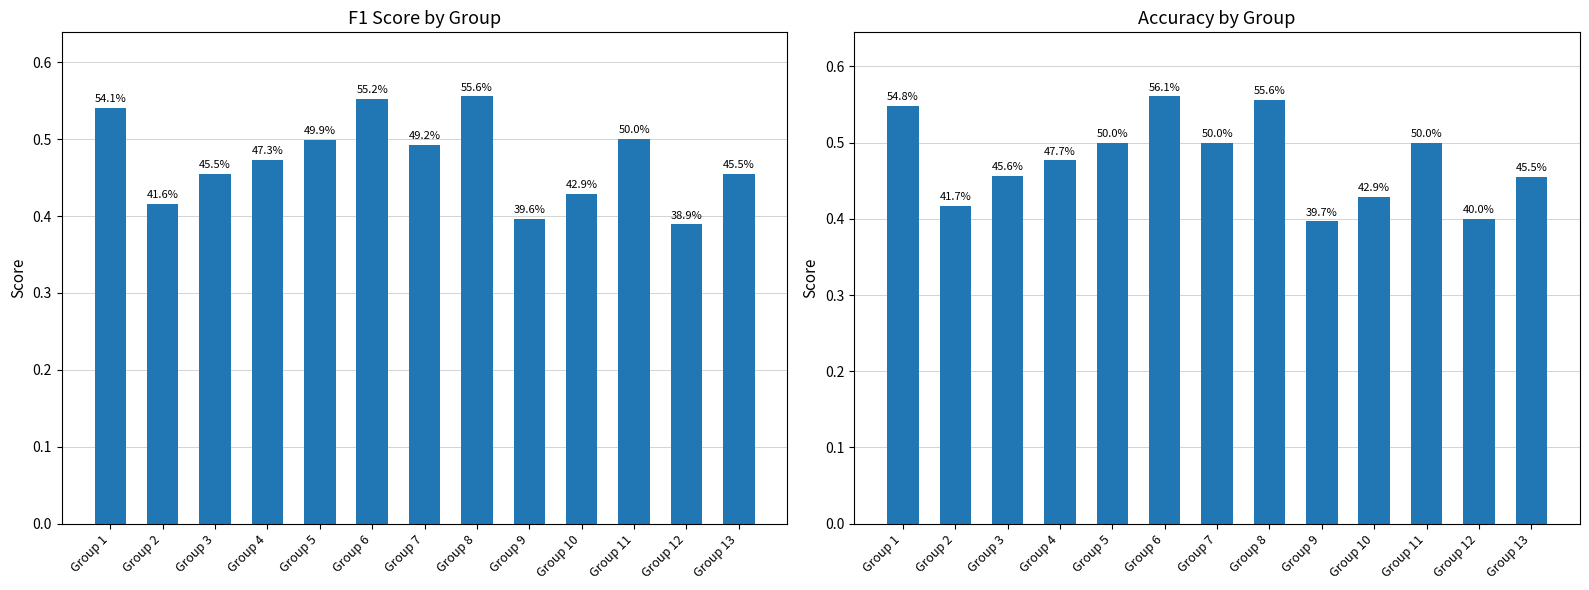

Are the bars grouped side by side (vs. stacked)?

Yes